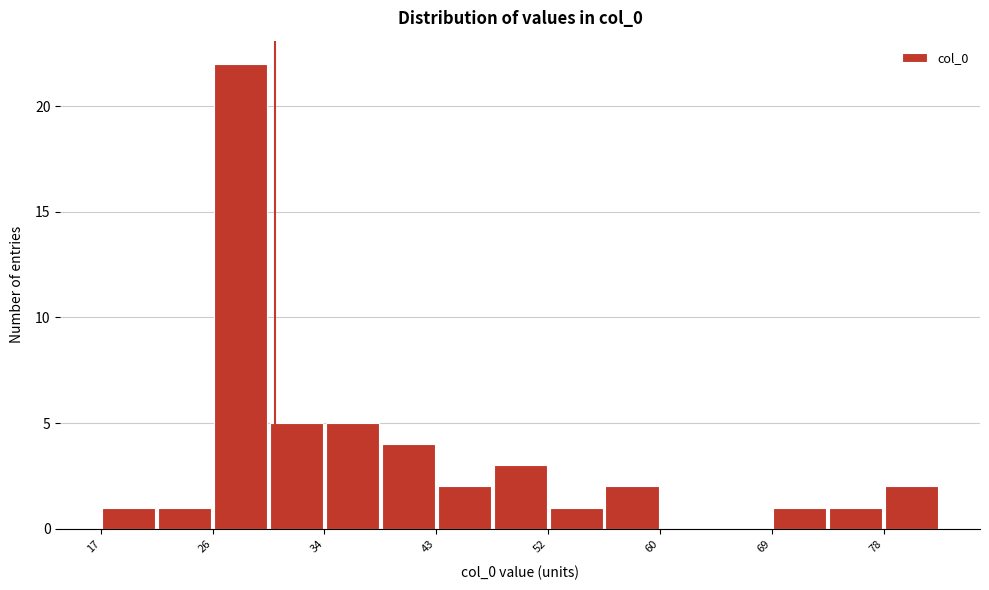

Reading left to right, transcribe this chart: for each bar, give the range it covers on the x-axis and its height. Neither the bar edges nor the heights are printed on the chart, so give them approximately, as read against the axes.

17 to 21: 1
21 to 26: 1
26 to 30: 22
30 to 34: 5
34 to 39: 5
39 to 43: 4
43 to 47: 2
47 to 52: 3
52 to 56: 1
56 to 60: 2
60 to 65: 0
65 to 69: 0
69 to 73: 1
73 to 78: 1
78 to 82: 2